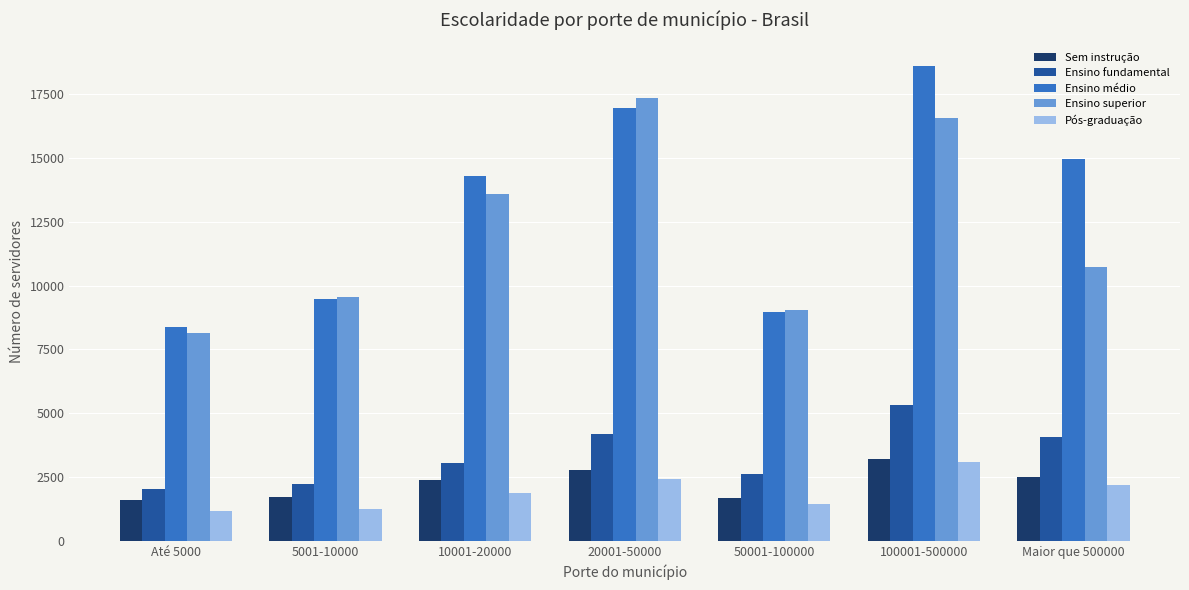

What is the spread (max minus min) of values at 100001-500000?

15493